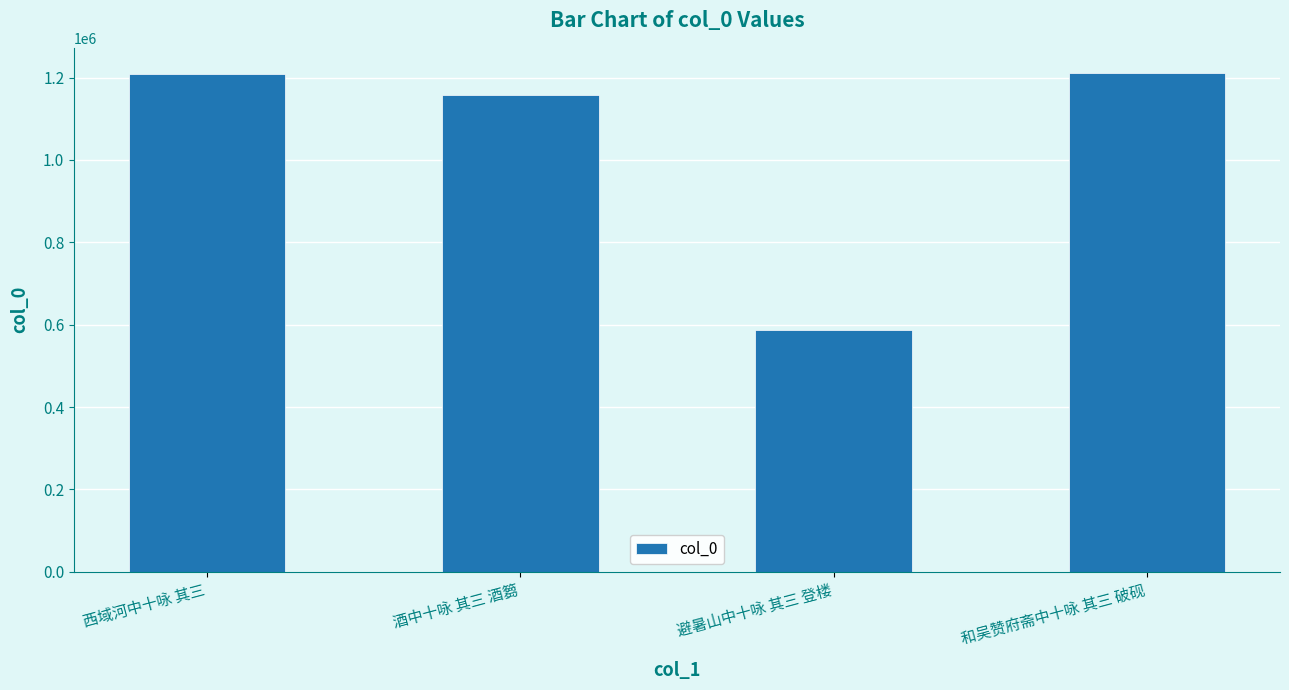

Read the value at 避暑山中十咏 其三 登楼.

588268